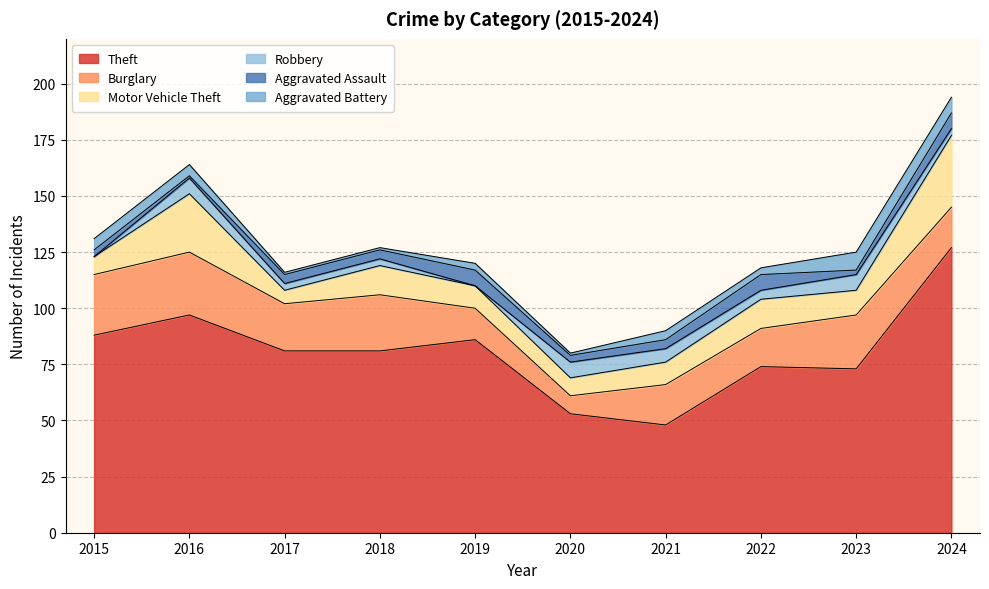

How many values in the Motor Vehicle Theft series exceed 11?

4